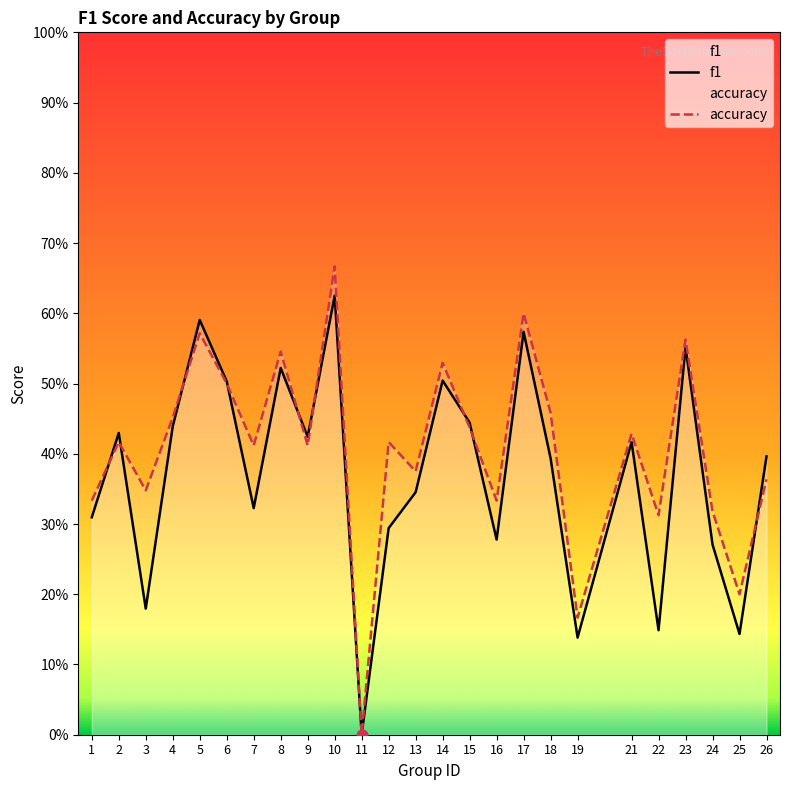

Which series reaches the maximum Y coordinate?

accuracy